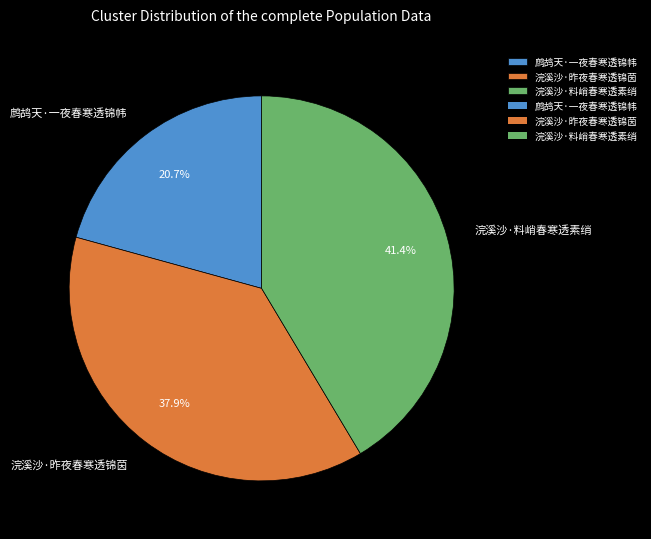

Which category has the biggest portion of the pie?

浣溪沙·料峭春寒透素绡